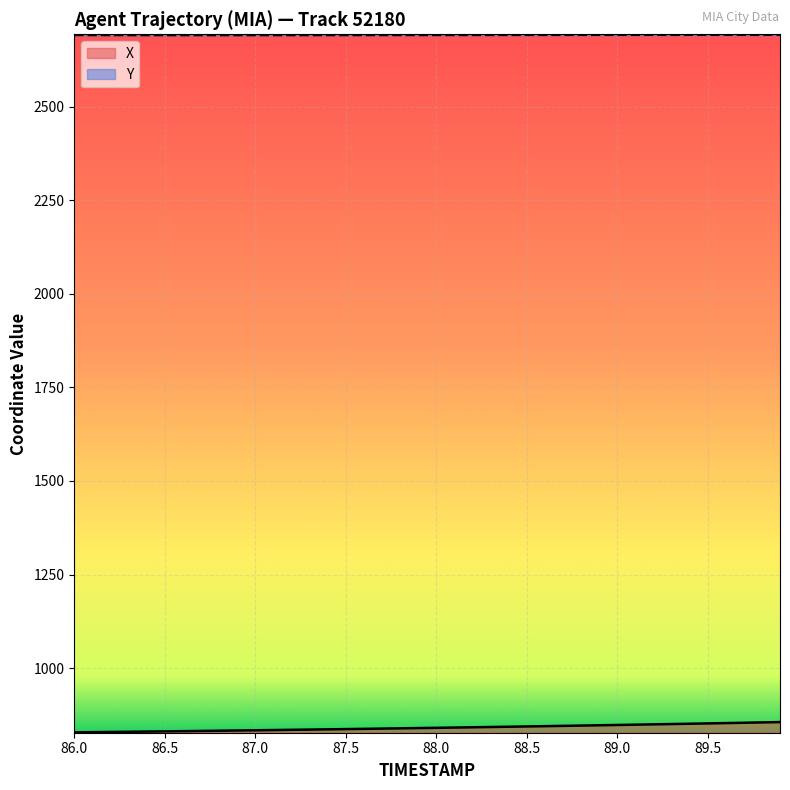

What is the label of the 35th point from the right?

86.5